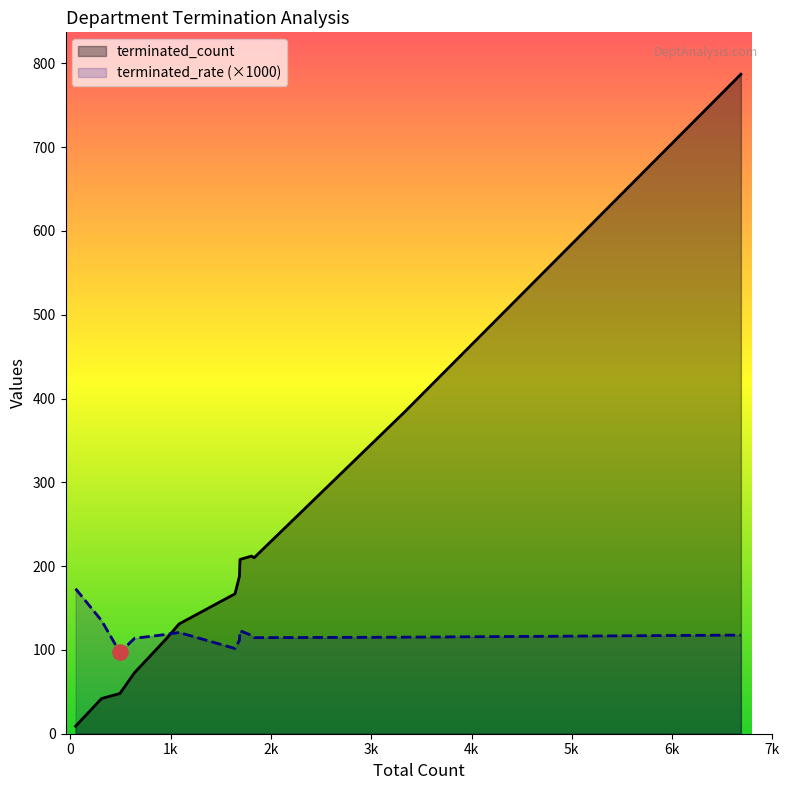

What are all the series names shown in the legend?

terminated_count, terminated_rate (×1000)